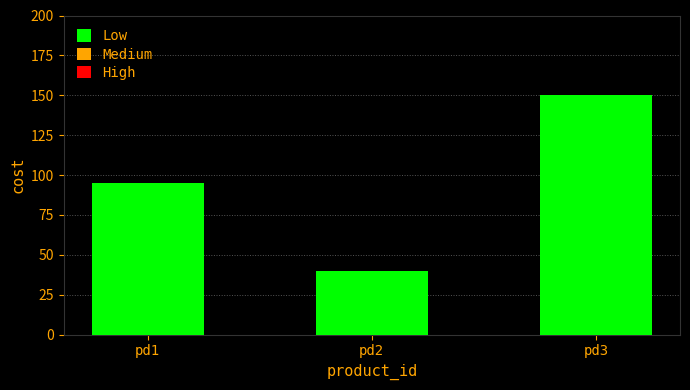

What is the difference between the values at pd3 and pd2?

110